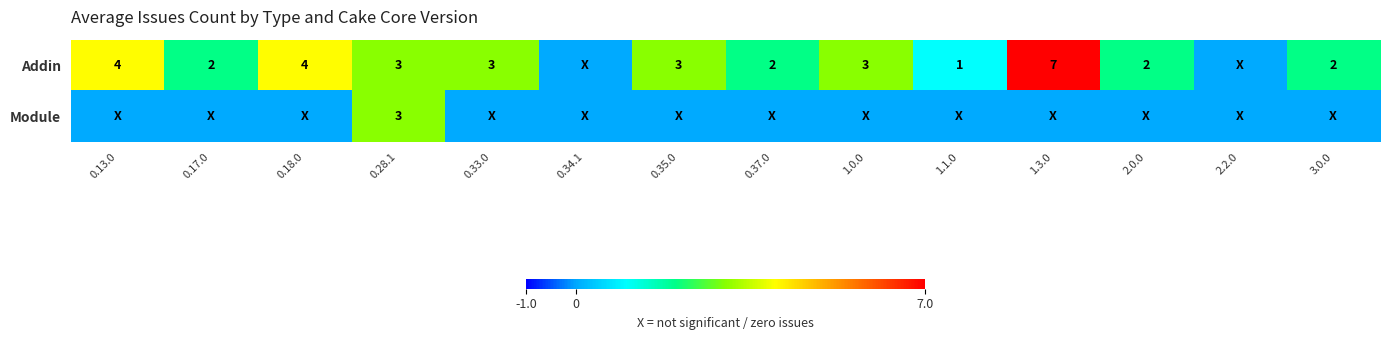

The value of Addin at 1.3.0 is 2. True or false?

False